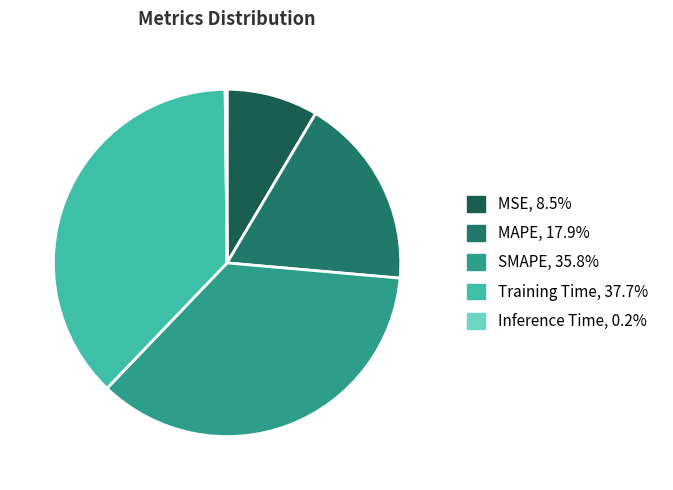

Which has a higher value, Inference Time or SMAPE?

SMAPE